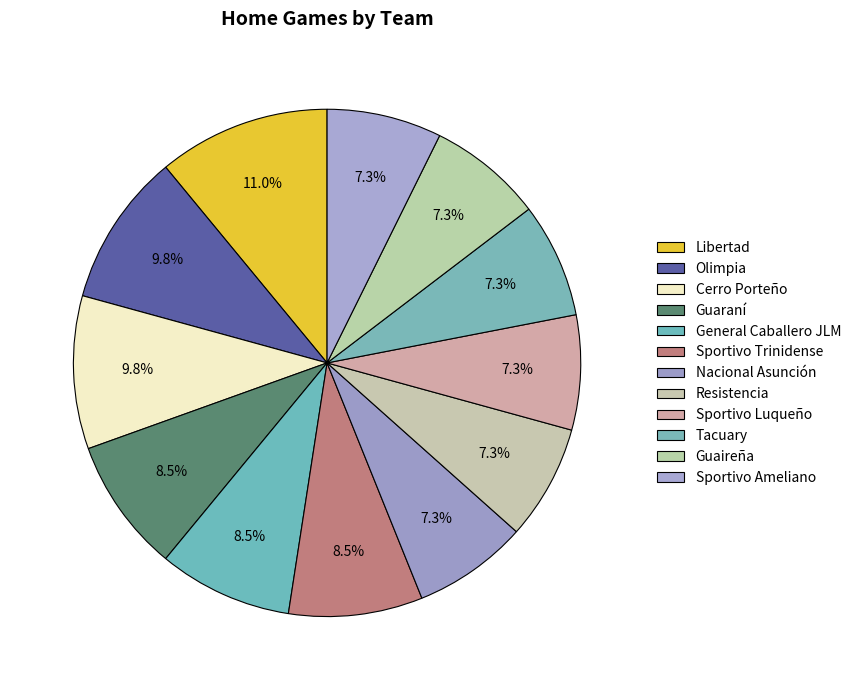

What is the change in value from Olimpia to Tacuary?

-2